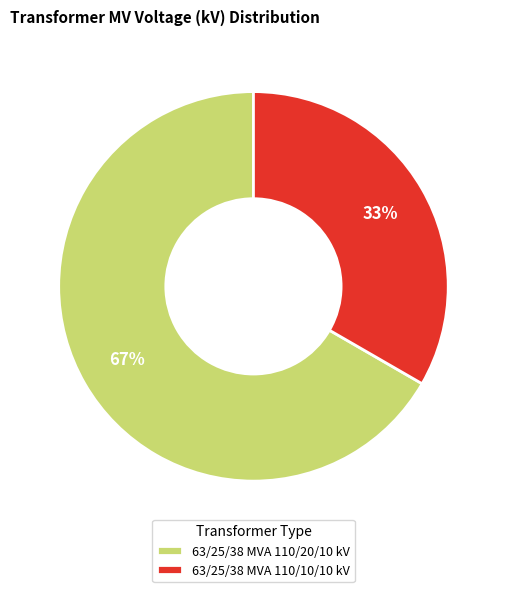

To the nearest percent, what portion does 63/25/38 MVA 110/20/10 kV represent?

67%